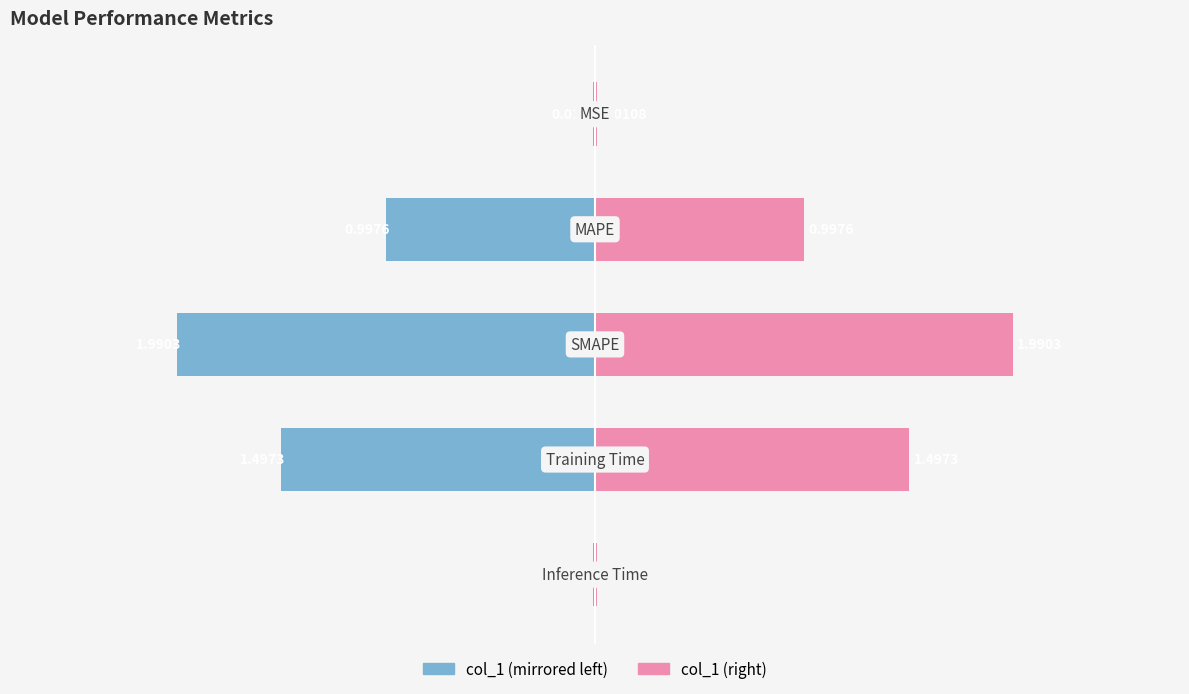

The value of col_1 (left) at −1 is -1.2. True or false?

False